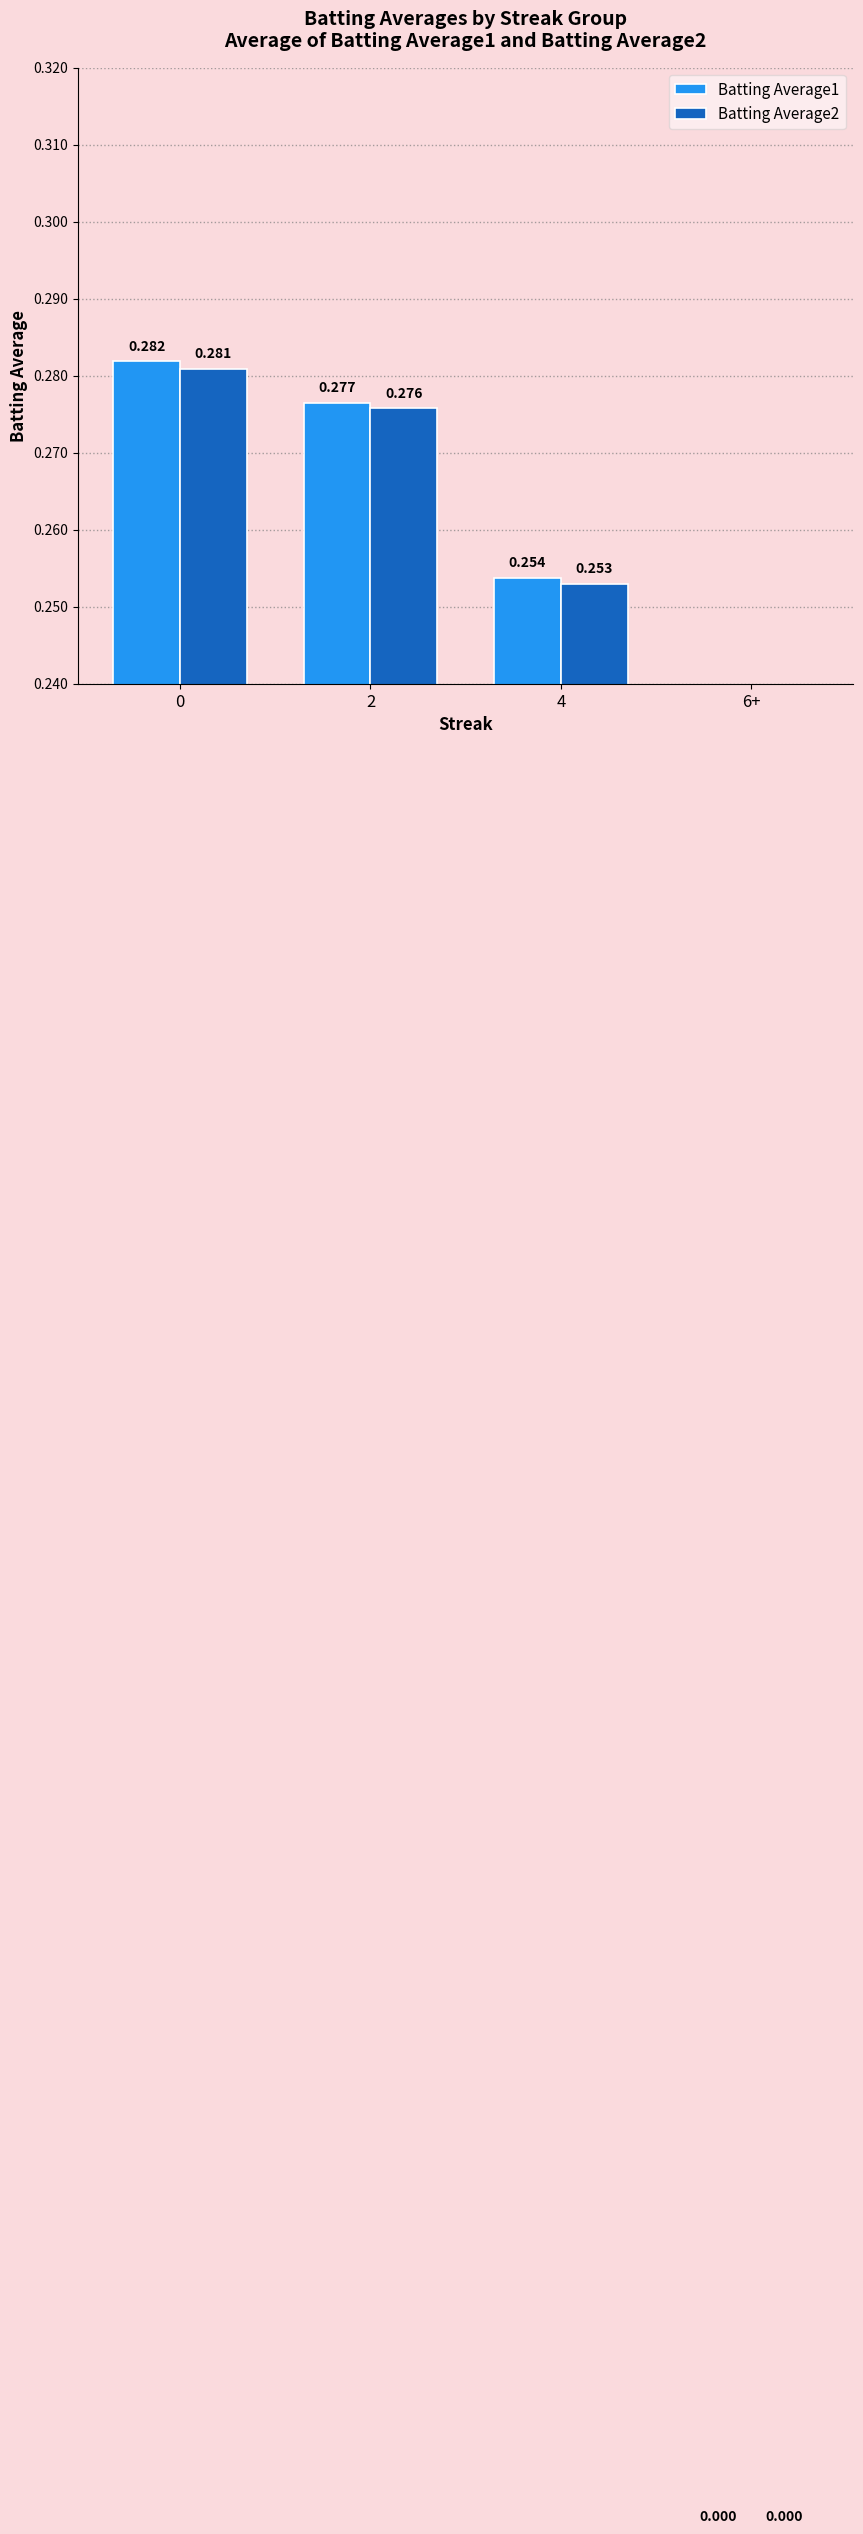

At 0, list the series in order from smallest to largest.

Batting Average2, Batting Average1